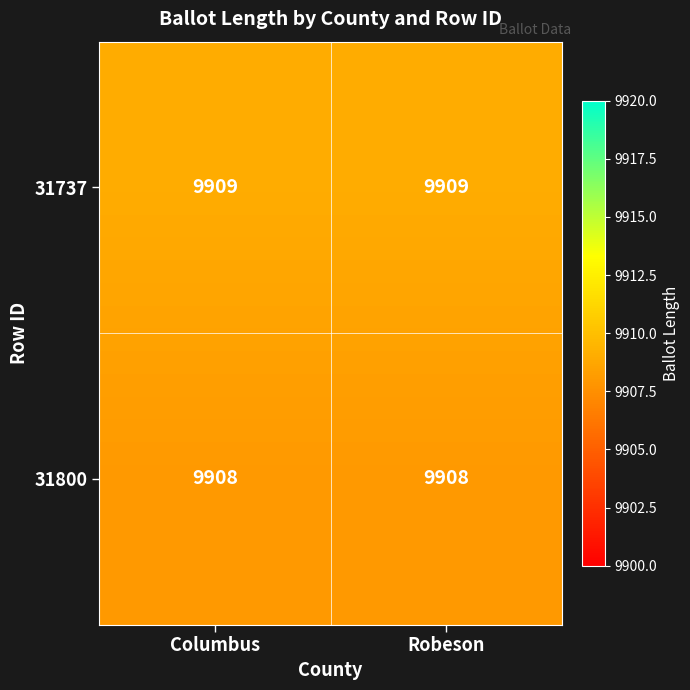

What is the greatest value displayed?

9909